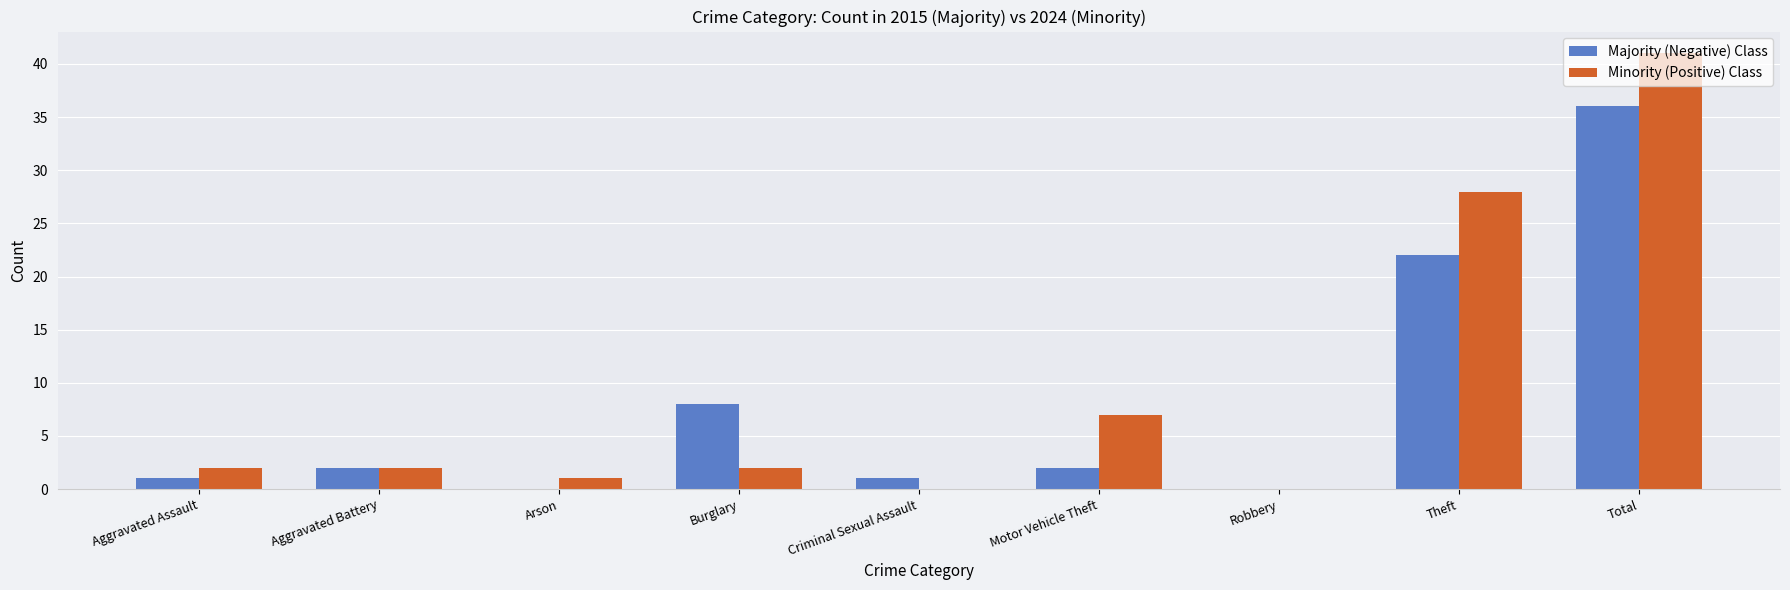

What is the sum of all Minority (Positive) Class values?

83